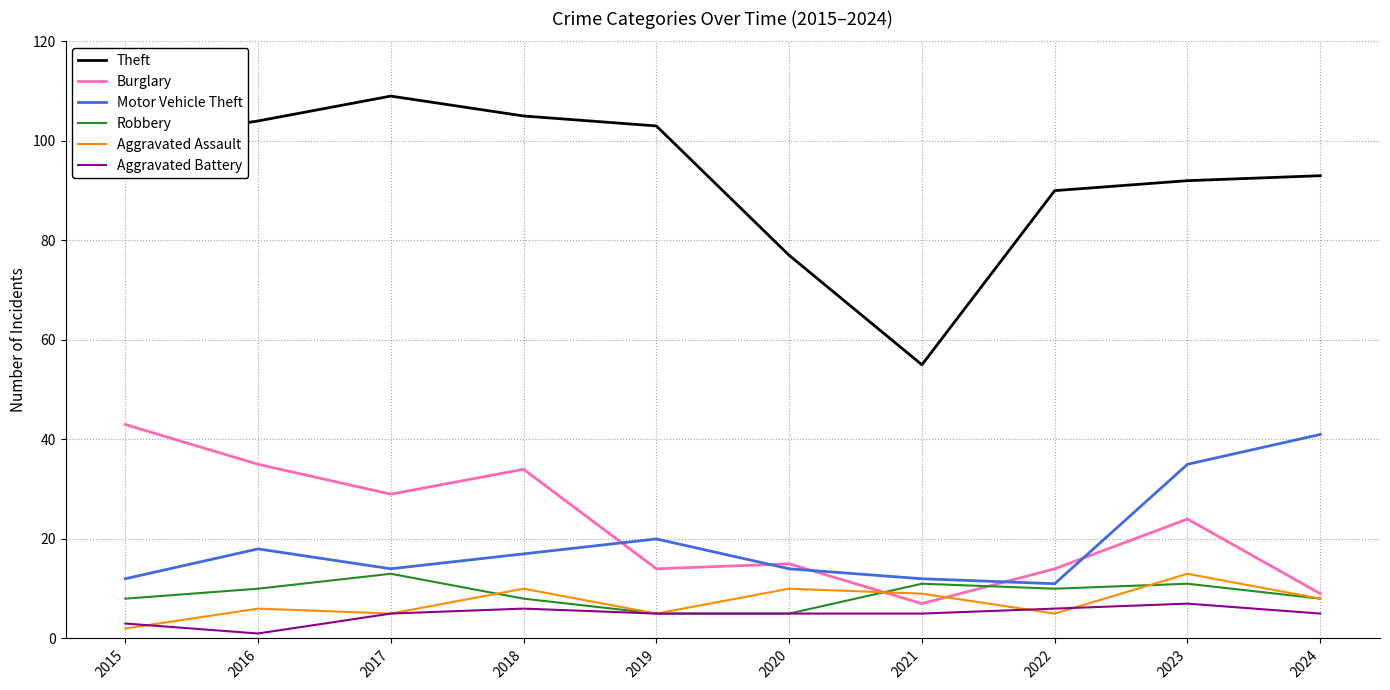

What are all the series names shown in the legend?

Theft, Burglary, Motor Vehicle Theft, Robbery, Aggravated Assault, Aggravated Battery